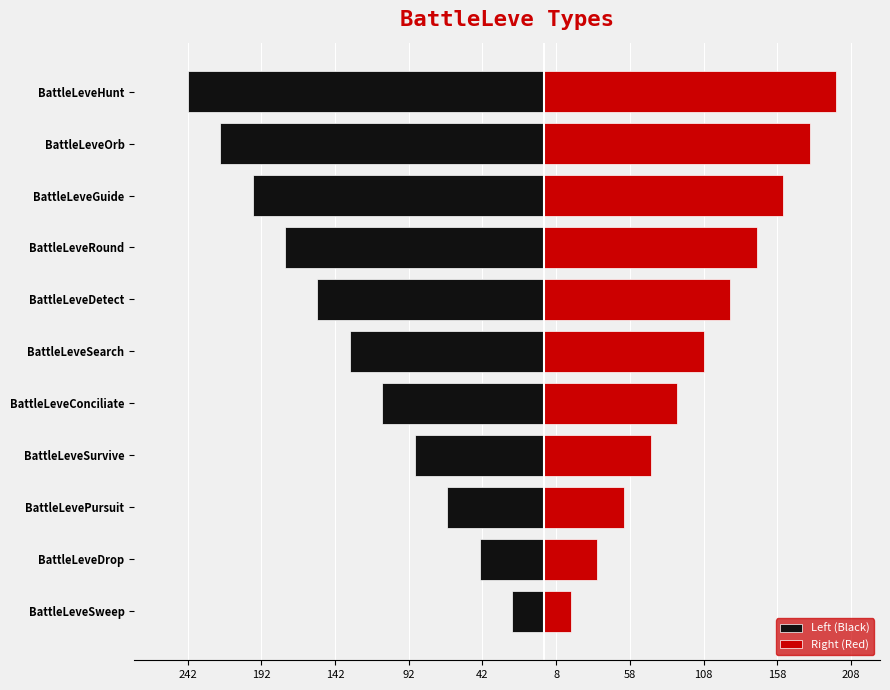

How many bars are there in each group?

2